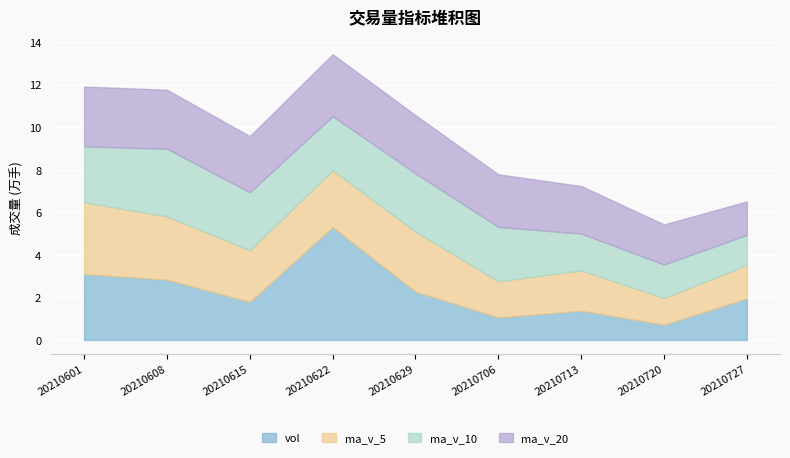

Is the value of ma_v_20 at 20210720 greater than the value of ma_v_5 at 20210622?

No